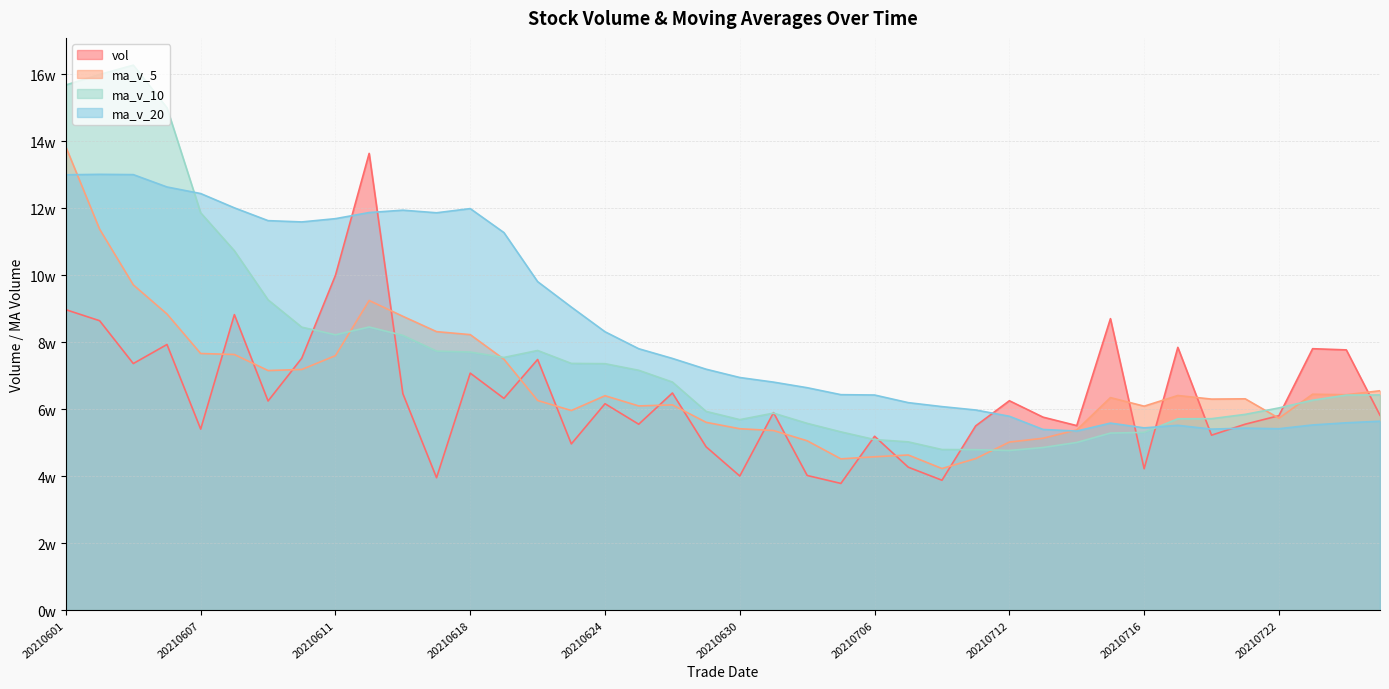

What is the sum of all ma_v_20 values?

3373166.8